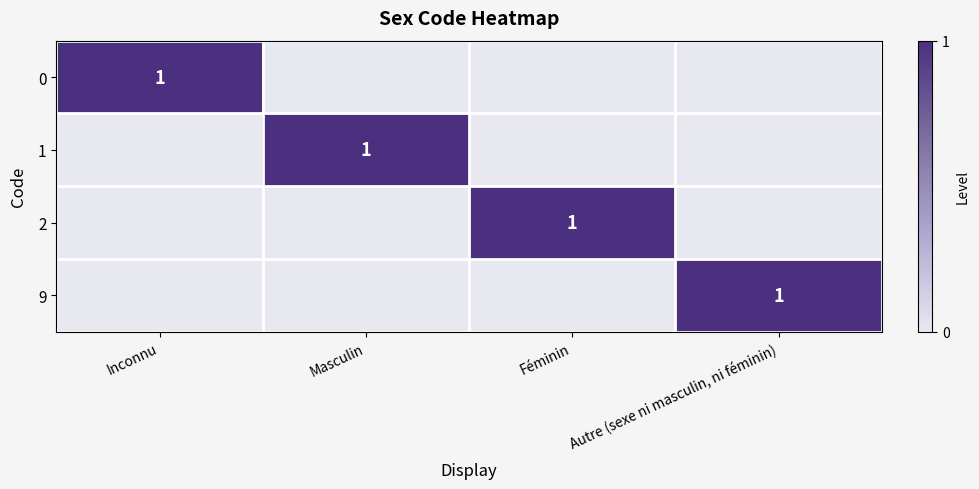

At which category is the sum across all series the highest?

Inconnu